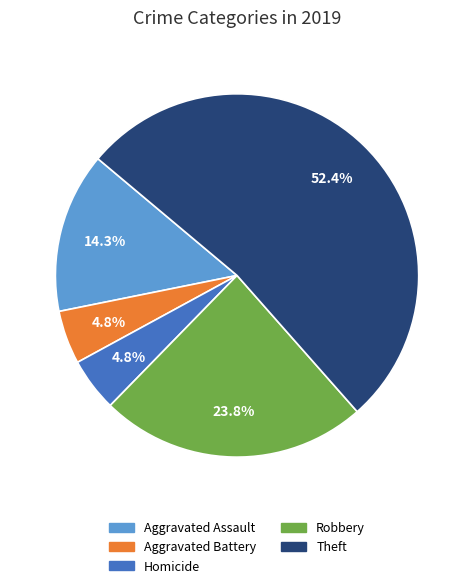

Count the number of slices in the pie.

5